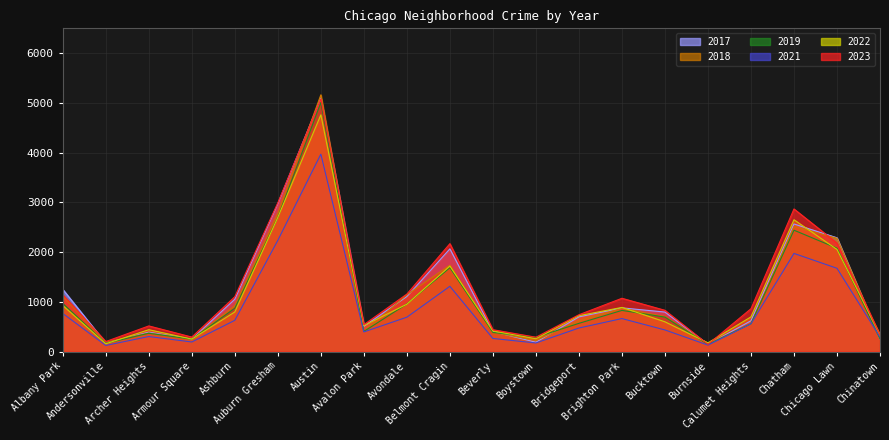

True or false: 2017 has a value of 188 at Boystown.

True